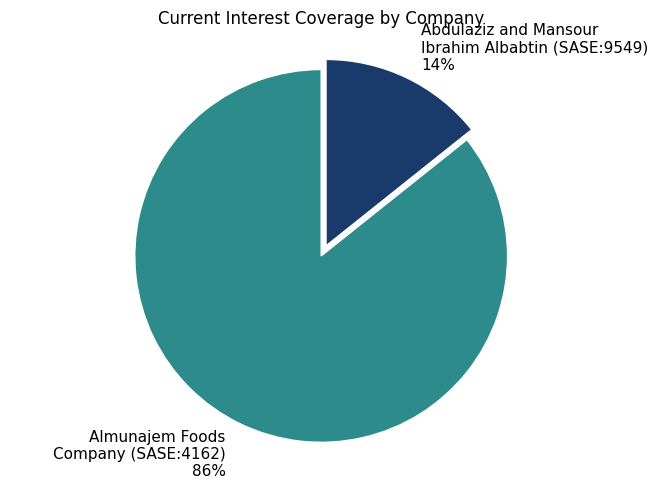

Which slice is the largest?

Almunajem Foods Company (SASE:4162)